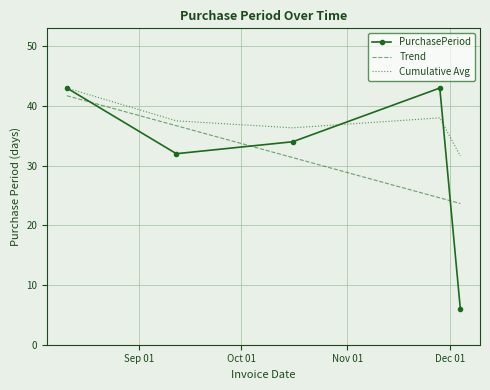

Which series has the largest total across all categories?

Cumulative Avg